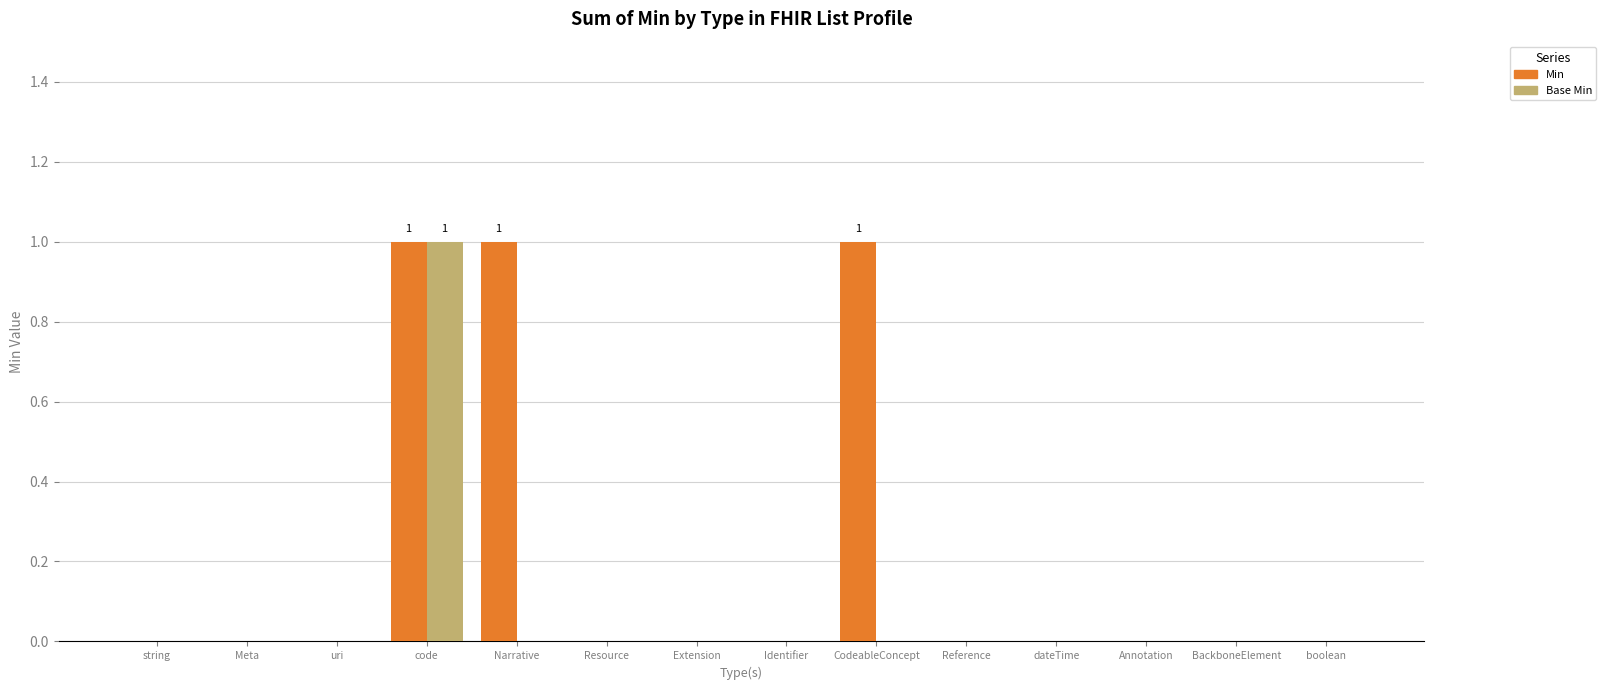

Which category has the highest value in the Base Min series?

code